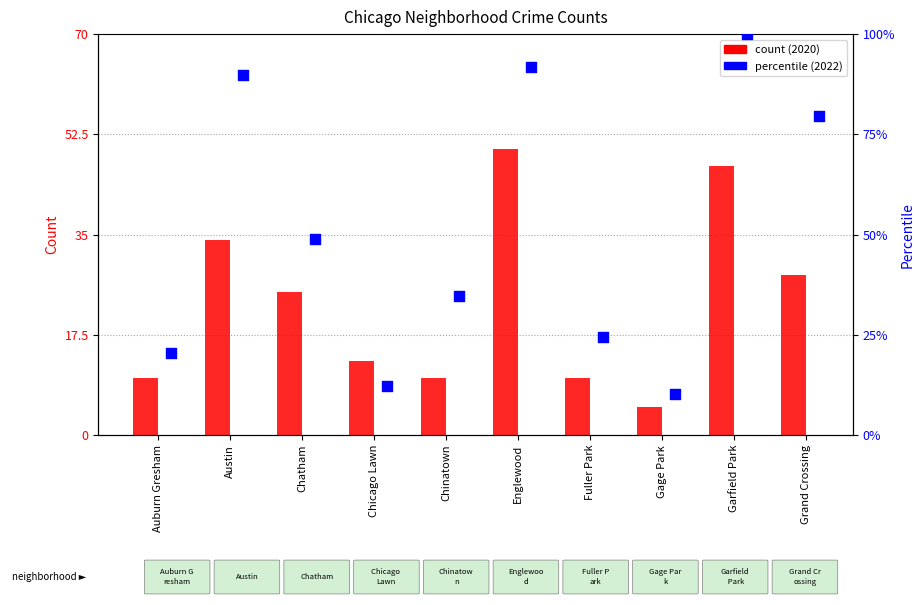

What is the total value across all series at Englewood?

141.8